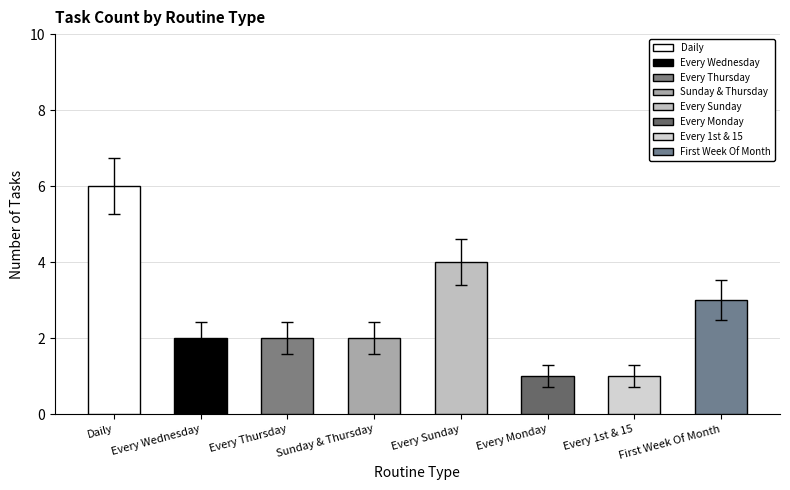

The Daily series shows 10 at Monthly. True or false?

False